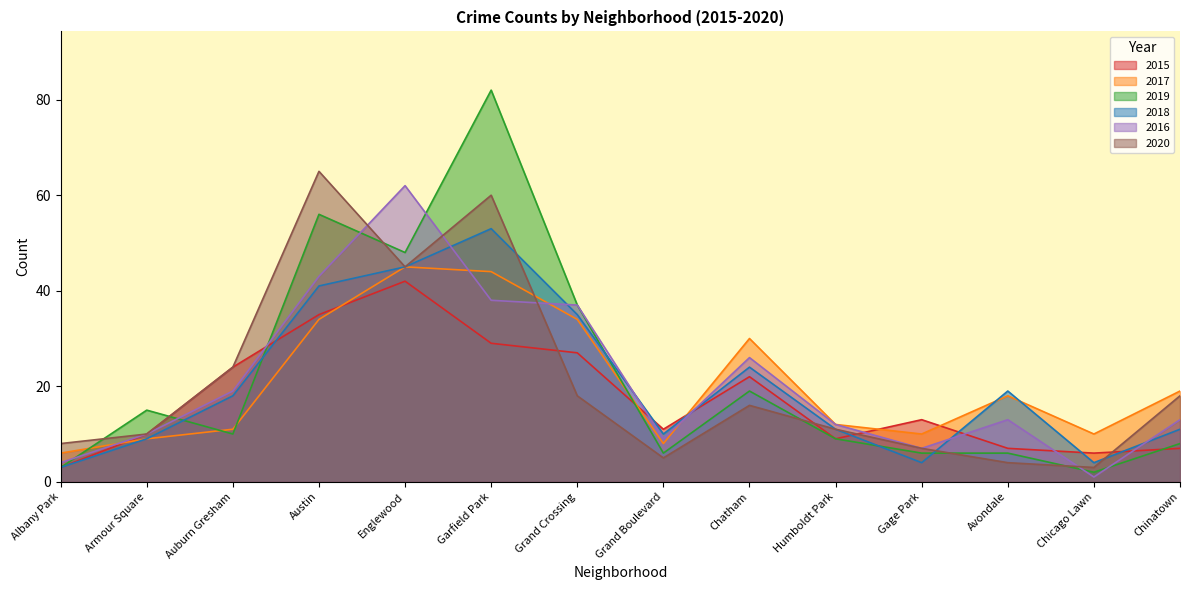

The 2017 series shows 9 at Armour Square. True or false?

True